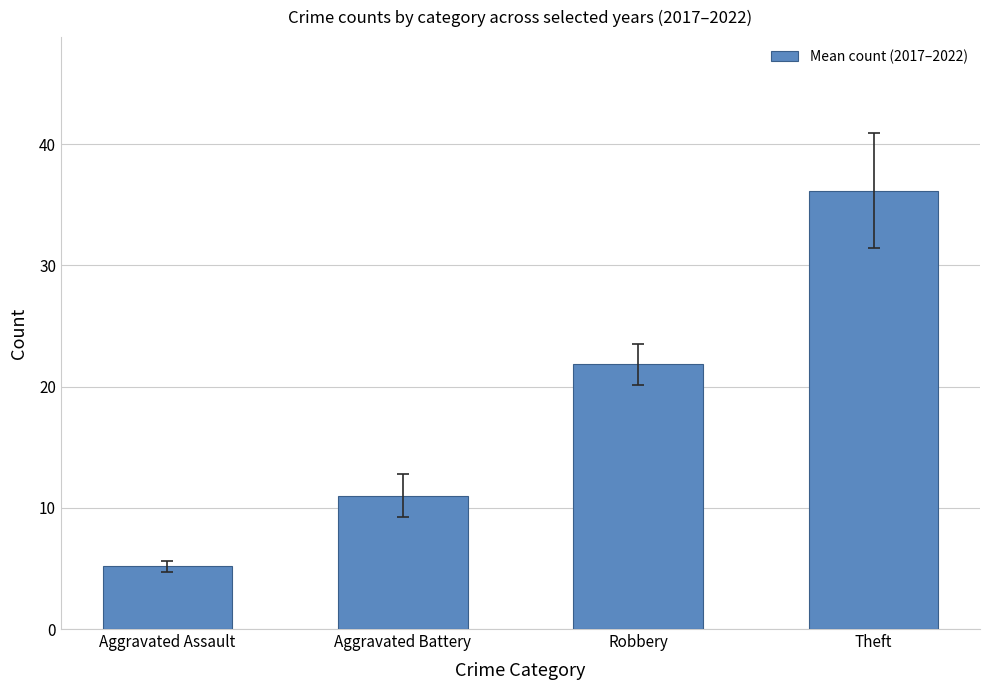

How many categories are shown in the chart?

4